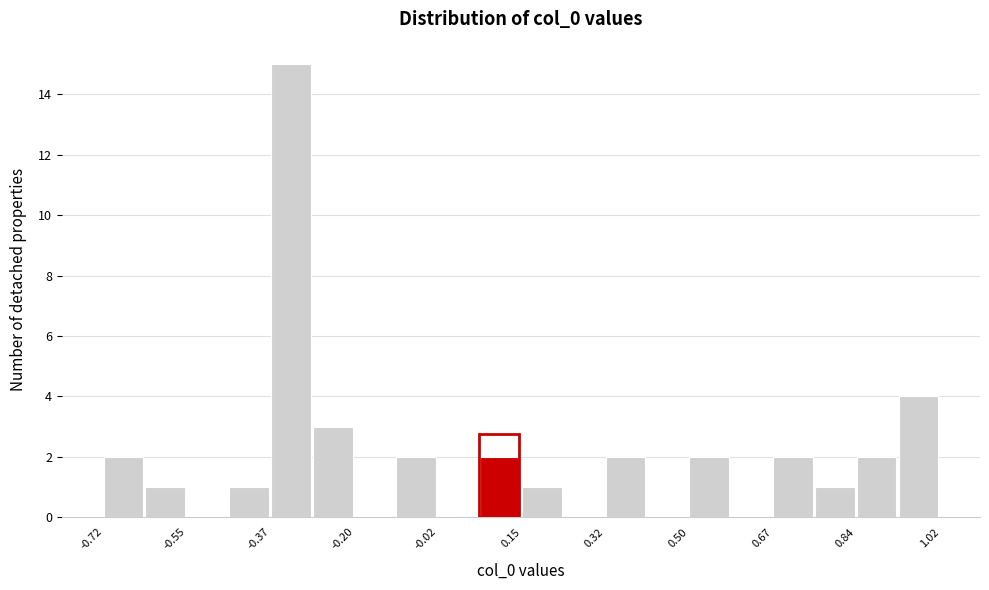

Over which range of the x-axis is the bar tallest?

-0.38 to -0.28